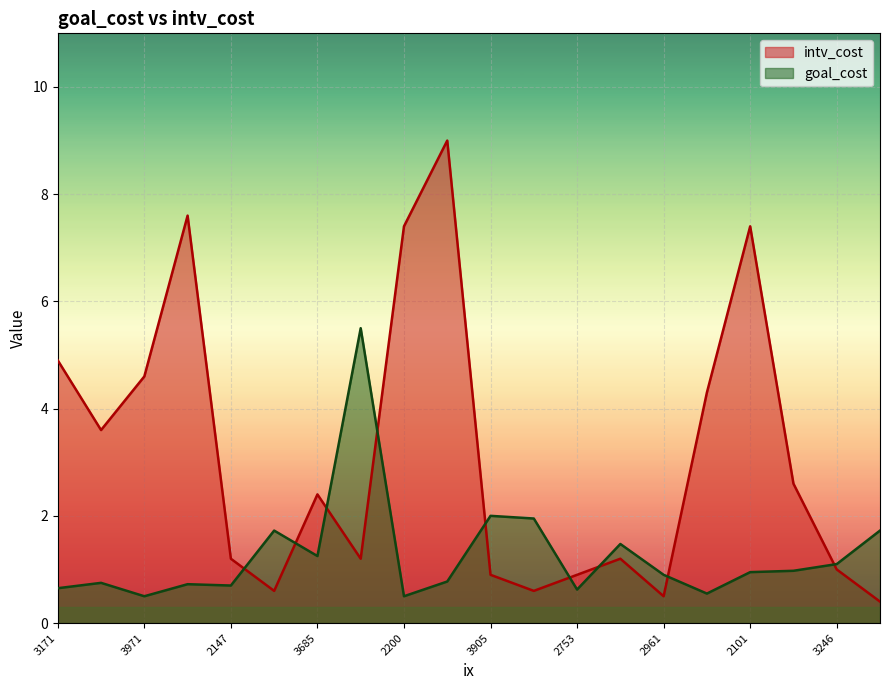

True or false: goal_cost and intv_cost cross at least once.

True